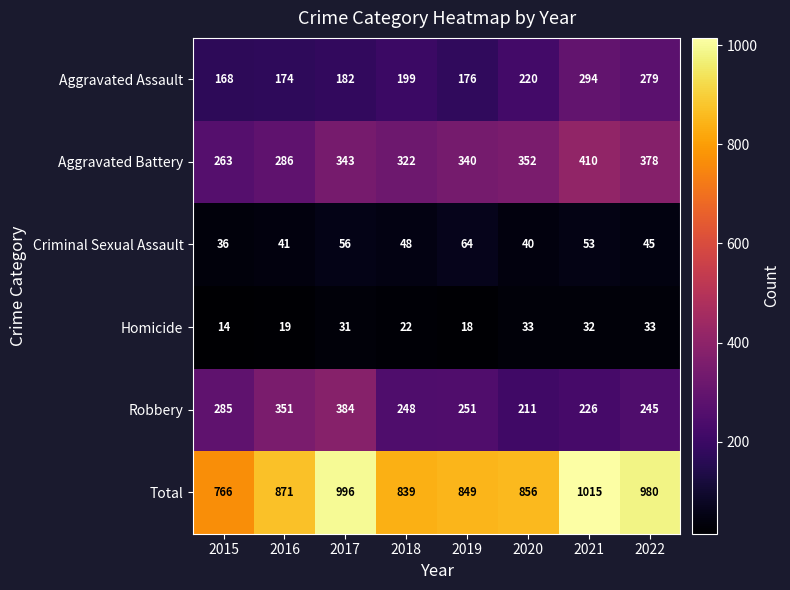

Which series has the largest total across all categories?

Total